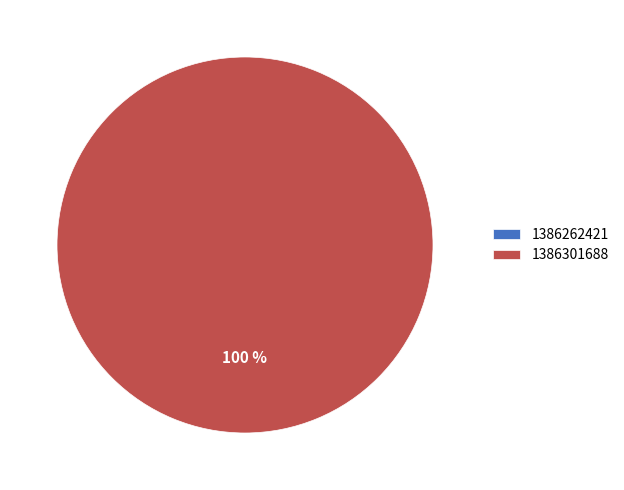

Rank the categories by value from highest to lowest.

1386301688, 1386262421